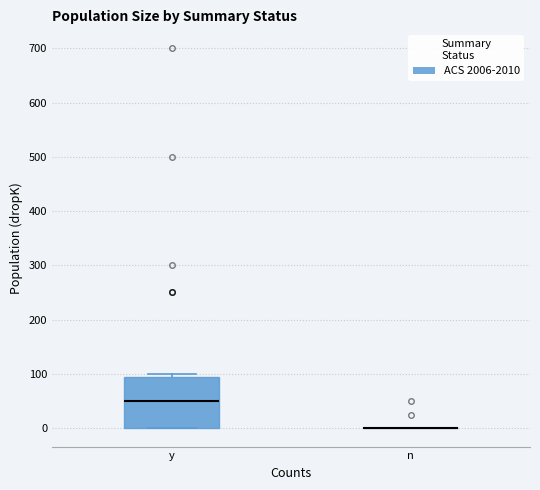

Reading left to right, transcribe this box plot: for each box, give where its median line is, the range the box spans, and where its two whiskers end, as read against the y-axis. The values are not printed on the chart, so give them approximately, as read against the axis.

y: median 50, box 0 to 90, whiskers 0 to 100
n: box collapsed to a line at 0, whiskers 0 to 0